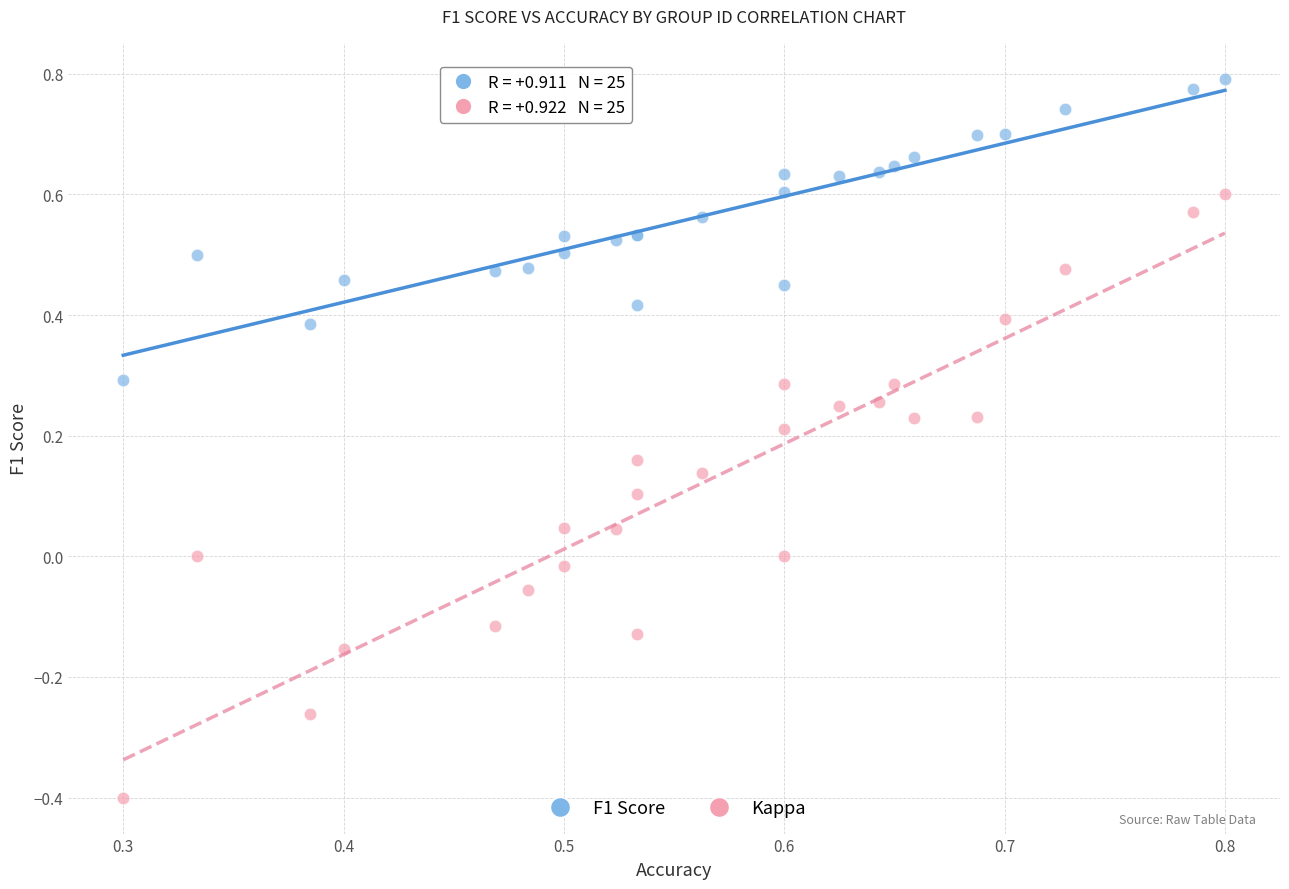

What are all the series names shown in the legend?

F1 Score, Kappa